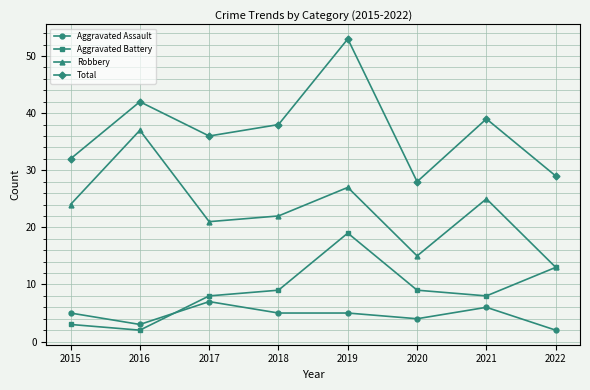

What value does the Aggravated Assault series have at 2021?

6